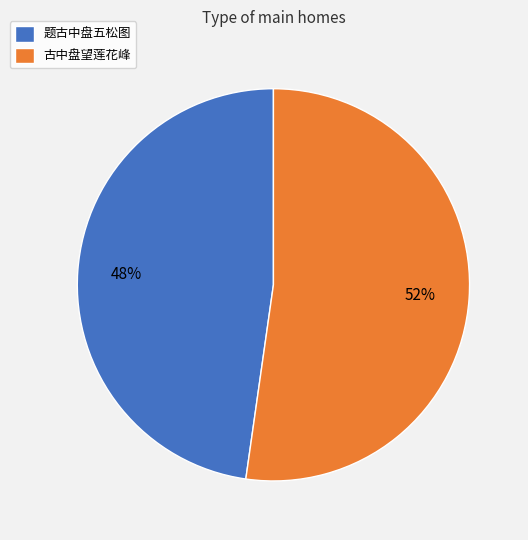

What percentage is the 题古中盘五松图 slice, to the nearest percent?

48%